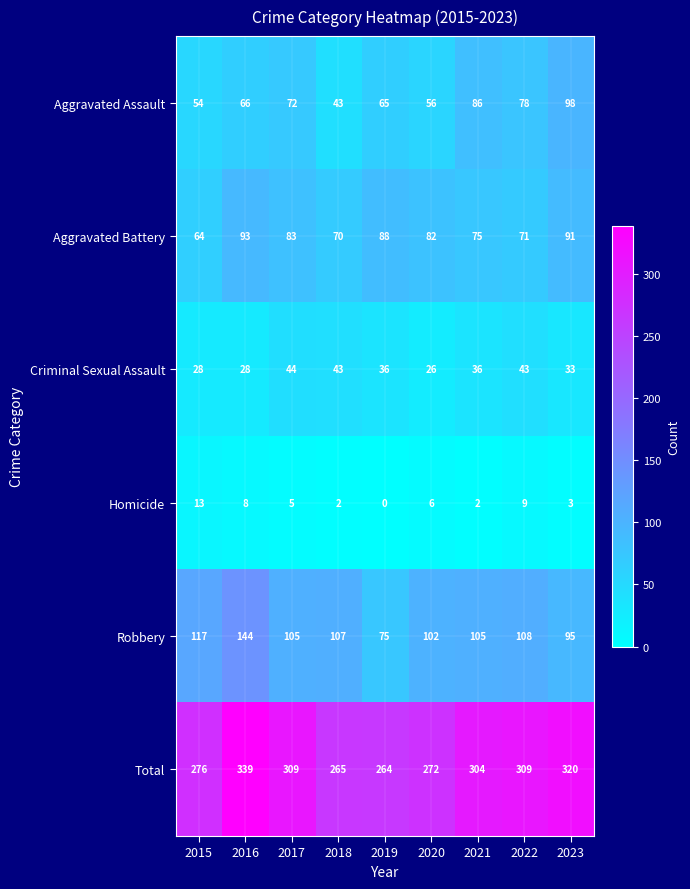

What is the total value across all series at 2021?

608